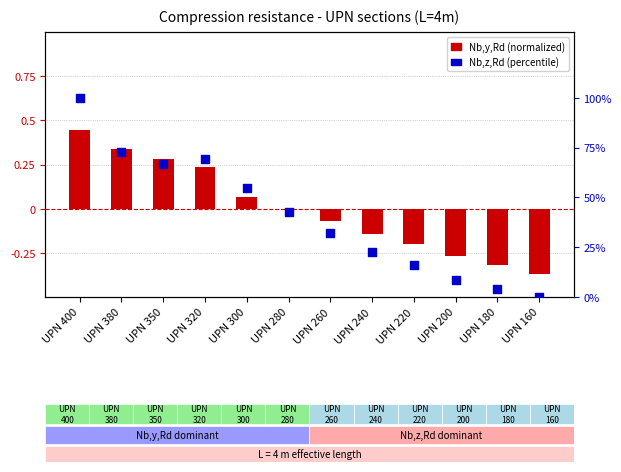

What are all the series names shown in the legend?

Nb,y,Rd (normalized), Nb,z,Rd (percentile)